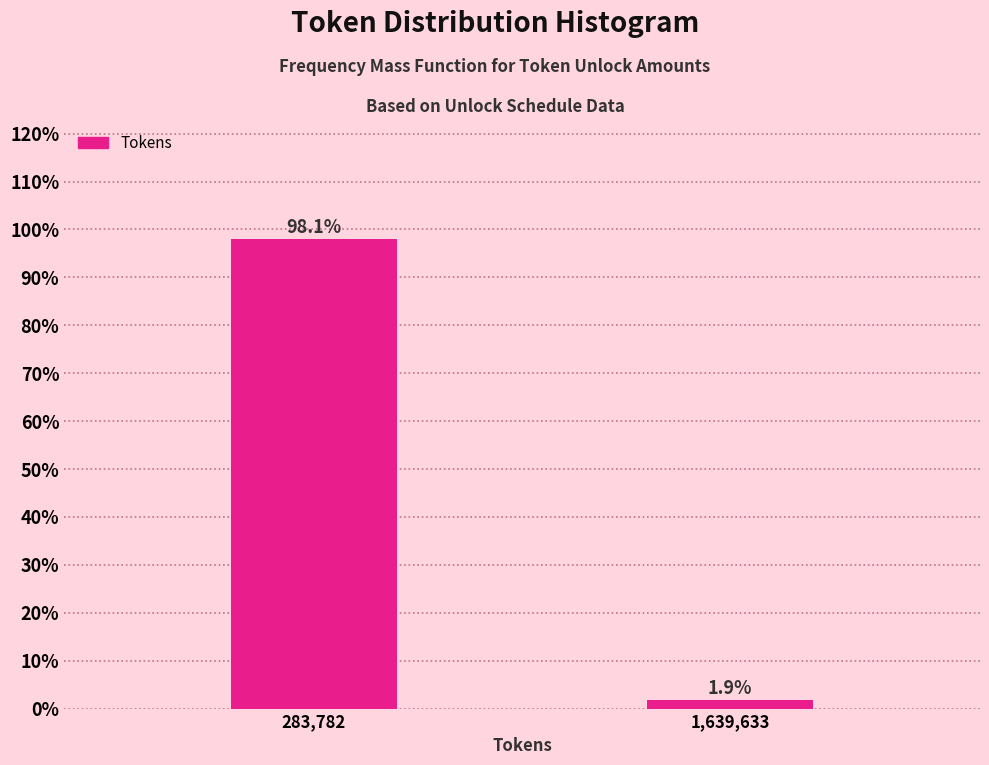

Reading left to right, list all the values displayed in this chart.

98.1	1.9